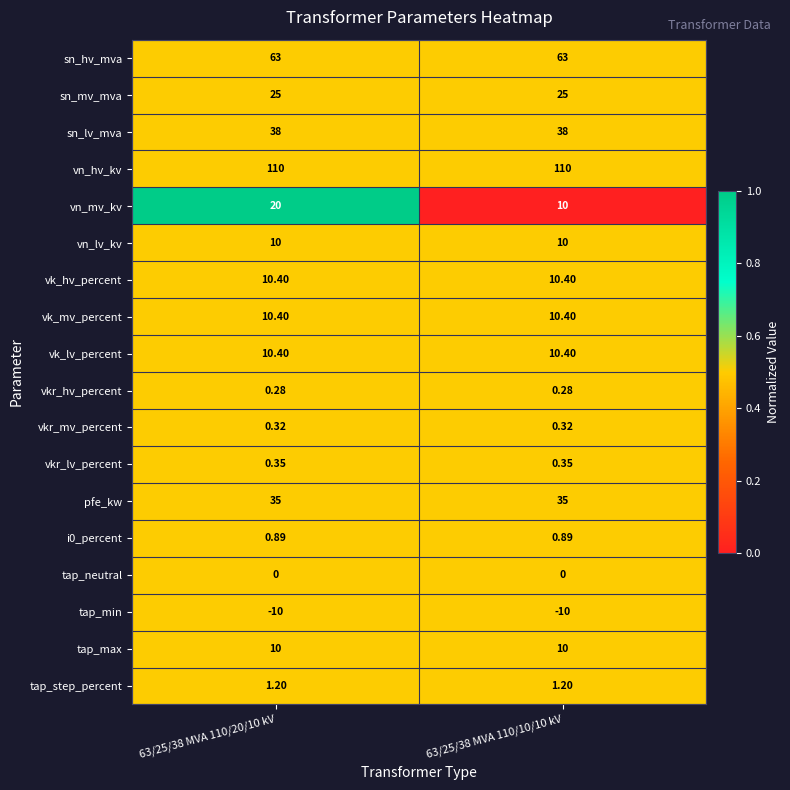

What is the spread (max minus min) of values at 63/25/38 MVA 110/10/10 kV?

120.0